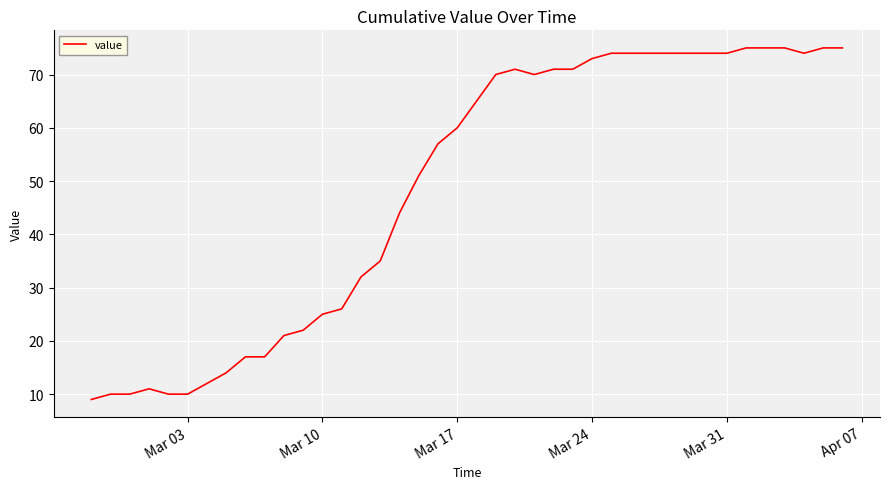

What is the minimum value shown in the chart?

9